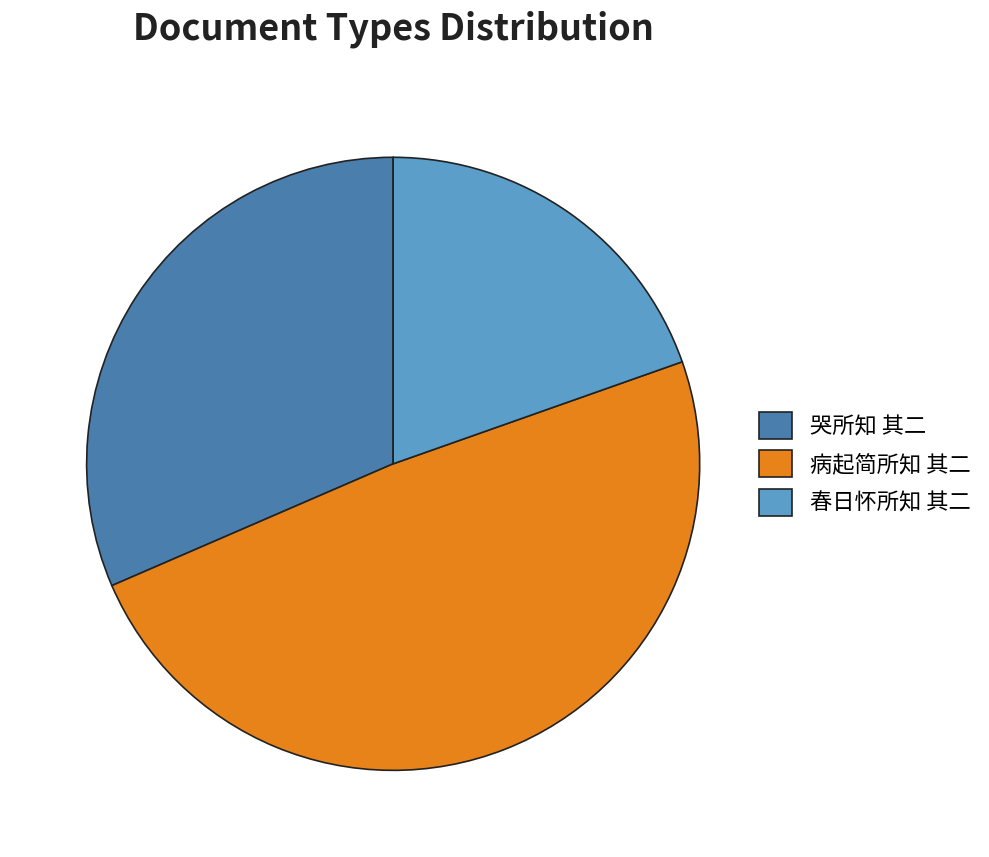

Is it true that 哭所知 其二 is 18% of the pie?

False